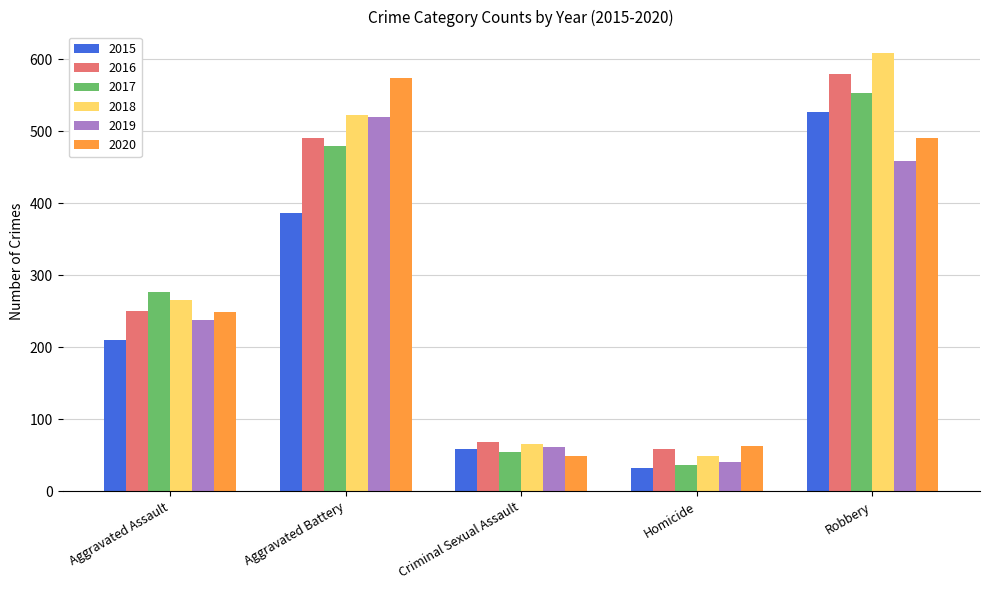

What is the difference between the 2016 values at Robbery and Criminal Sexual Assault?

510